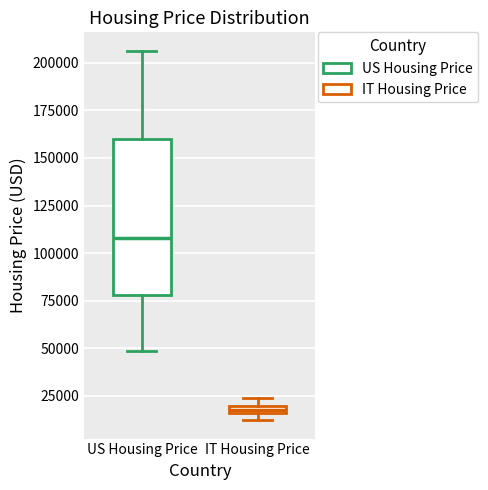

Which box has the highest median line?

US Housing Price